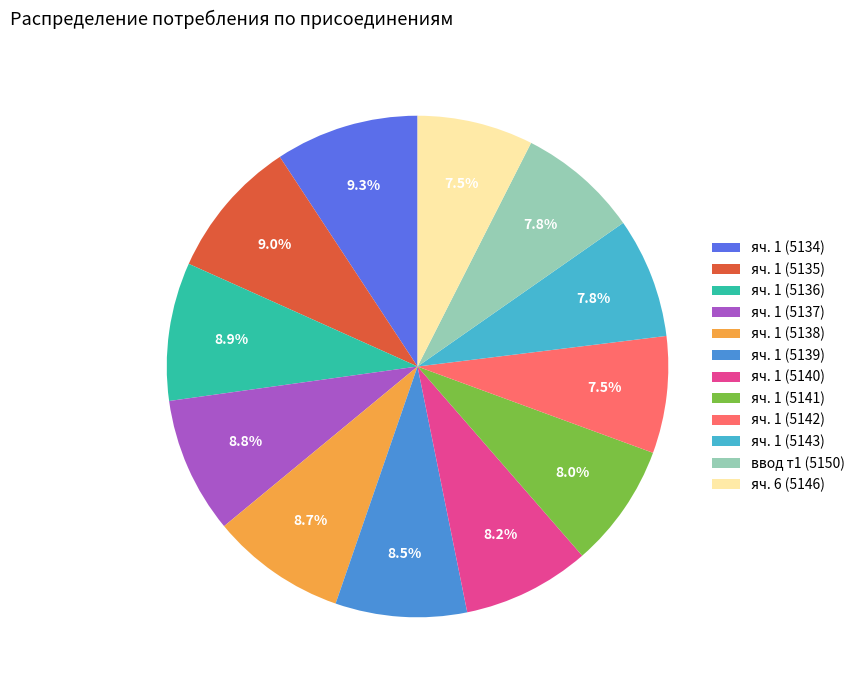

Count the number of slices in the pie.

12